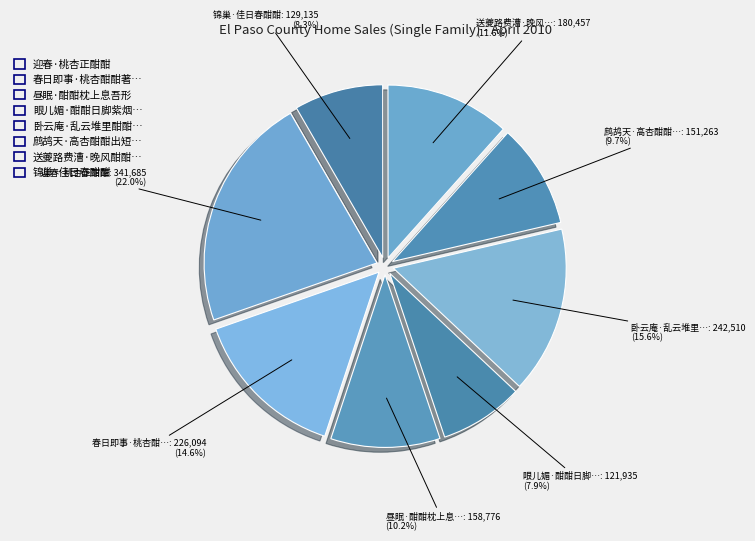

Count the number of slices in the pie.

8